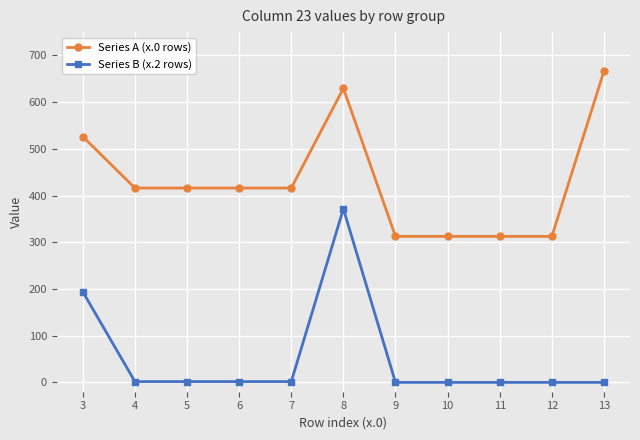

The value of Series A (x.0 rows) at 10 is 187.2. True or false?

False